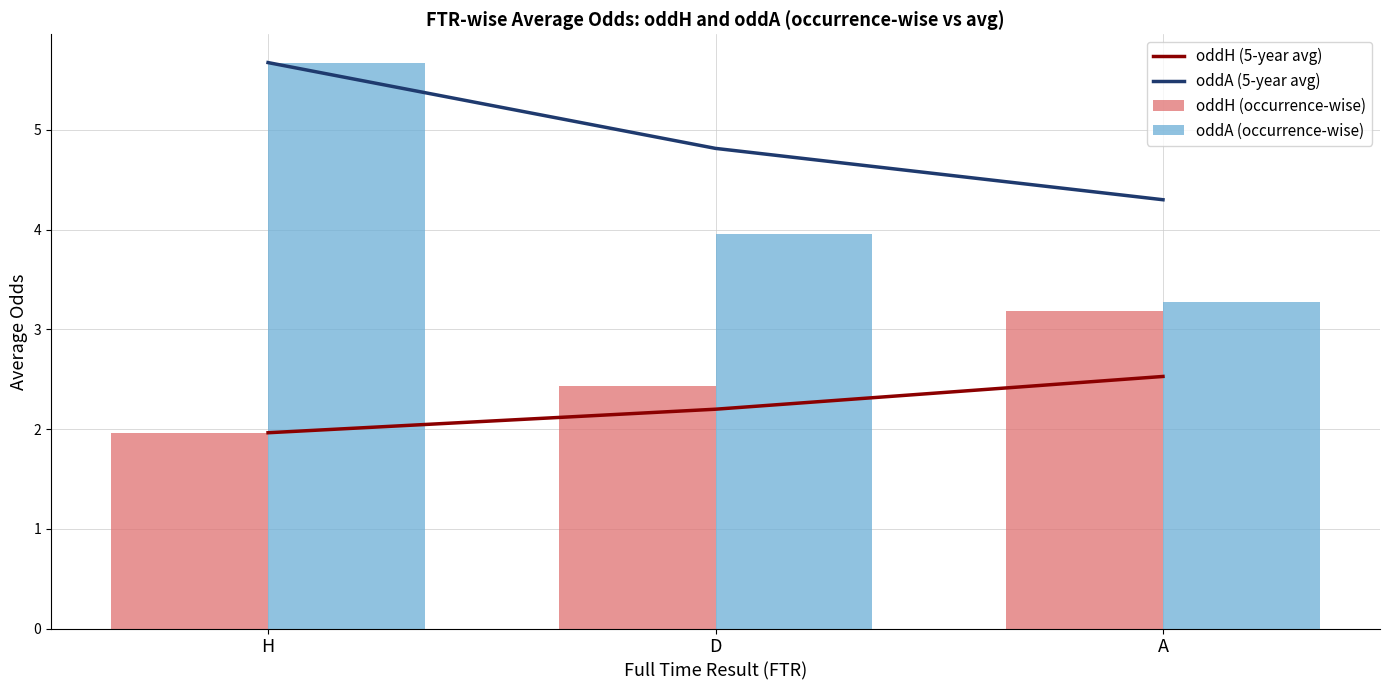

Reading right to left, extract all data points from this chart.

oddH (5-year avg): A=2.5	D=2.2	H=2.0
oddA (5-year avg): A=4.3	D=4.8	H=5.7
oddH (occurrence-wise): A=3.2	D=2.4	H=2.0
oddA (occurrence-wise): A=3.3	D=4.0	H=5.7